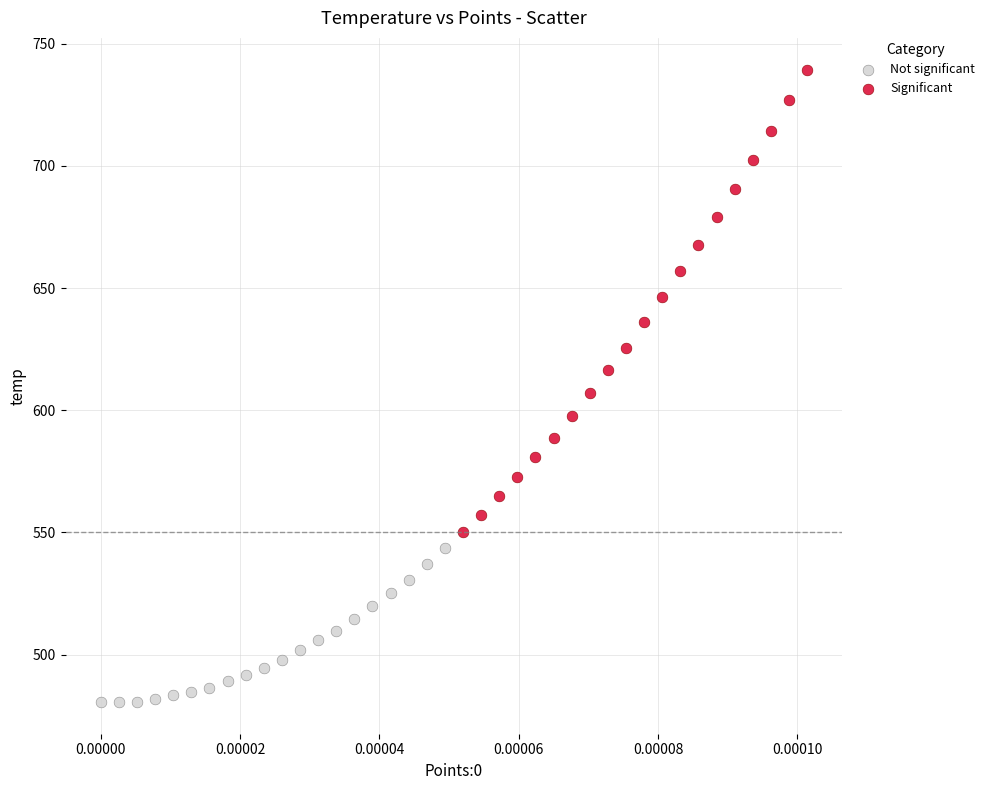

Which series contains the highest Y value?

Significant